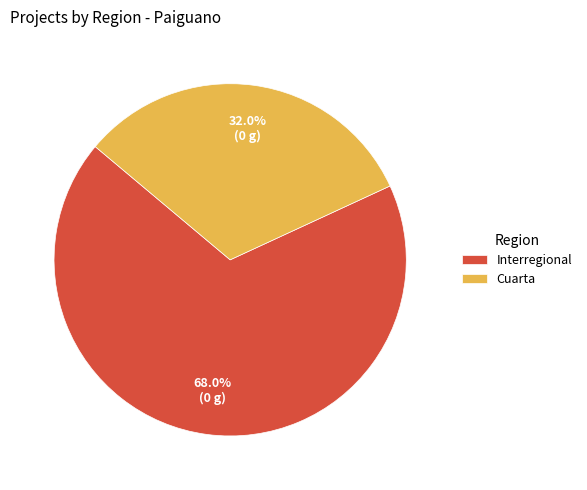

The Cuarta slice represents 32% of the pie. True or false?

True